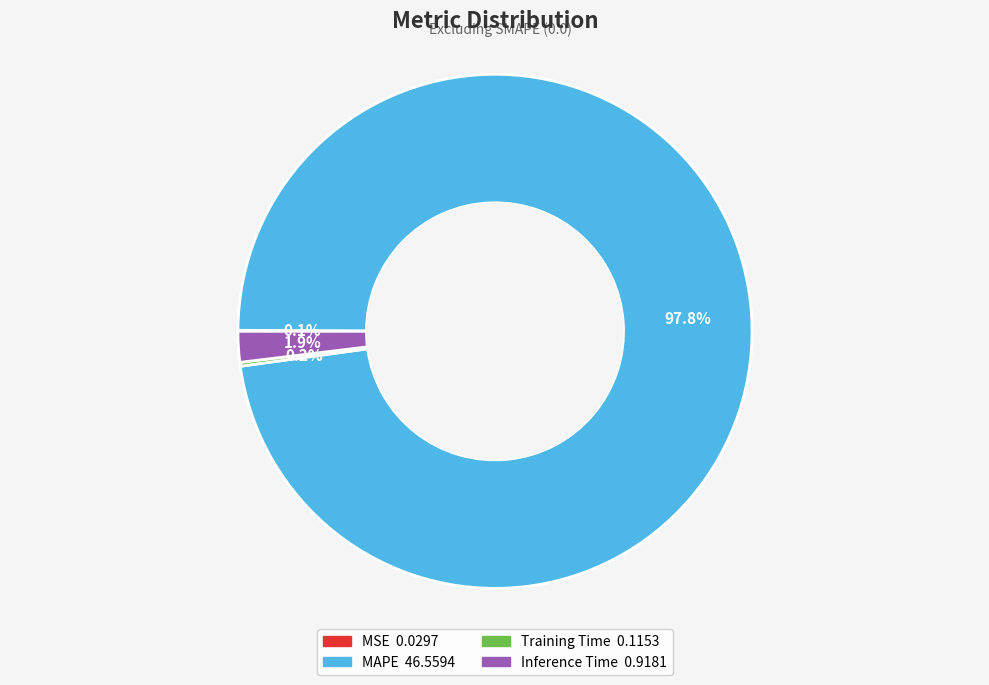

The MAPE slice represents 90% of the pie. True or false?

False